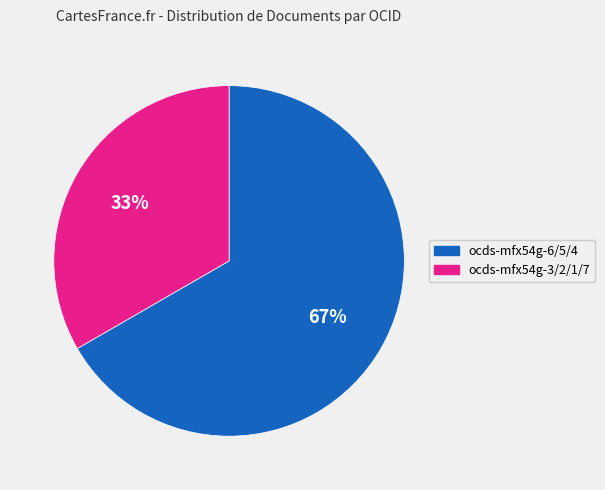

Does any single category account for the majority?

Yes